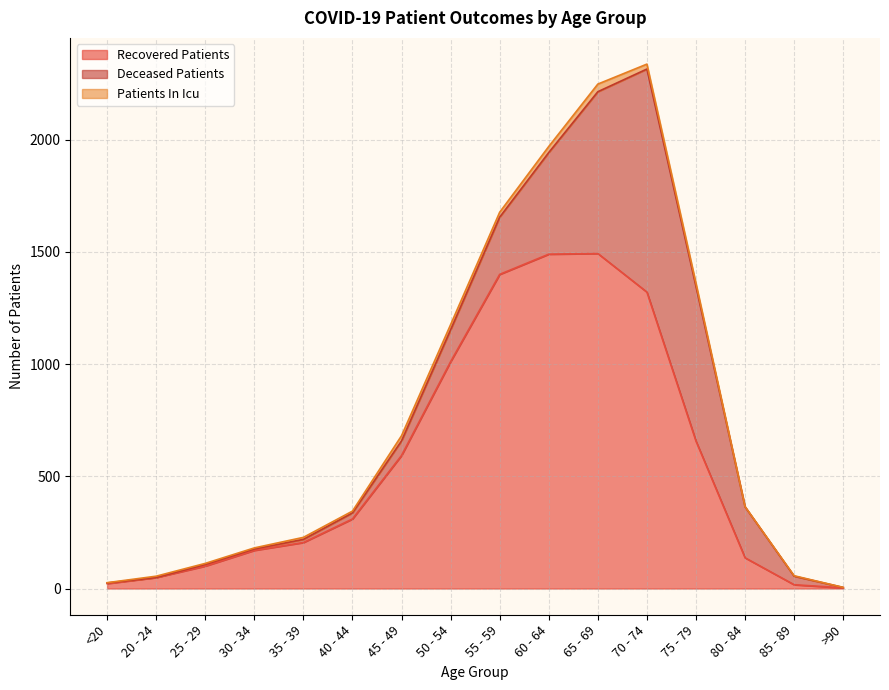

How many values in the patients_in_icu series are below 9?

8